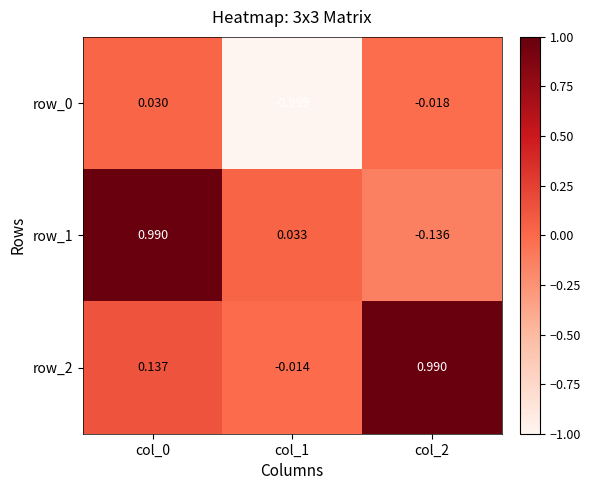

Rank the categories by row_2 value from highest to lowest.

col_2, col_0, col_1